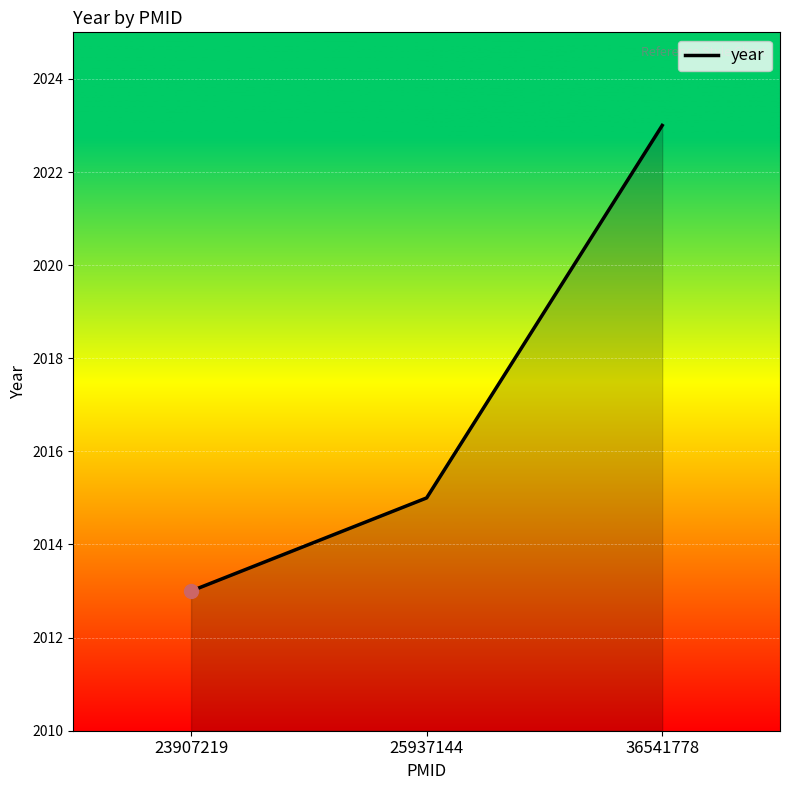

Is it true that the value at 36541778 is 1203?

False